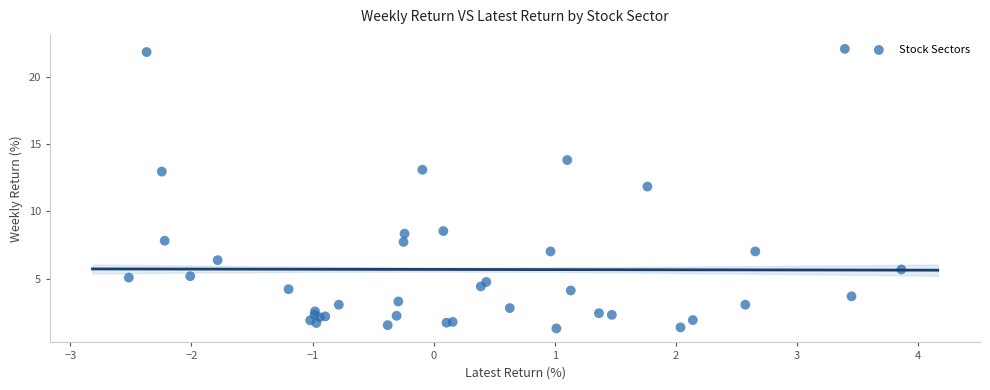

What Y value in the scatter plot is closest to 11?

11.9